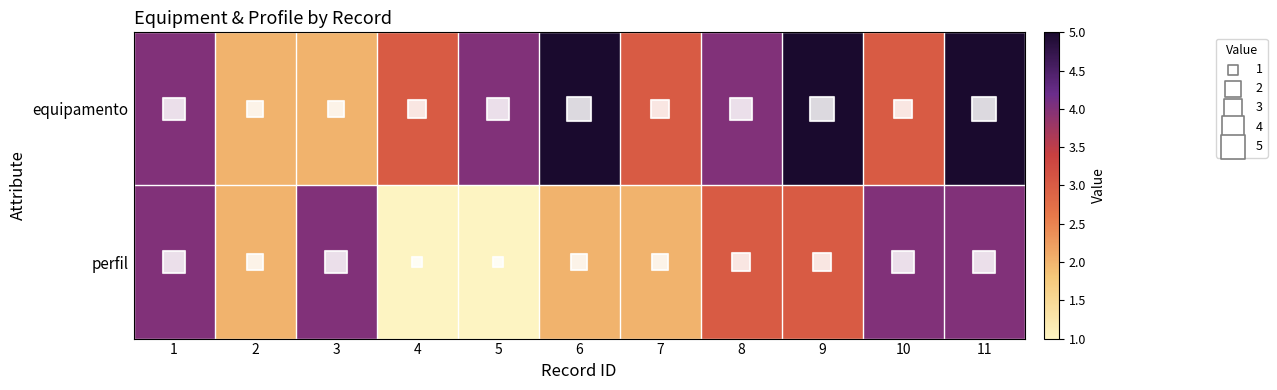

Which category has the lowest value across all series?

4